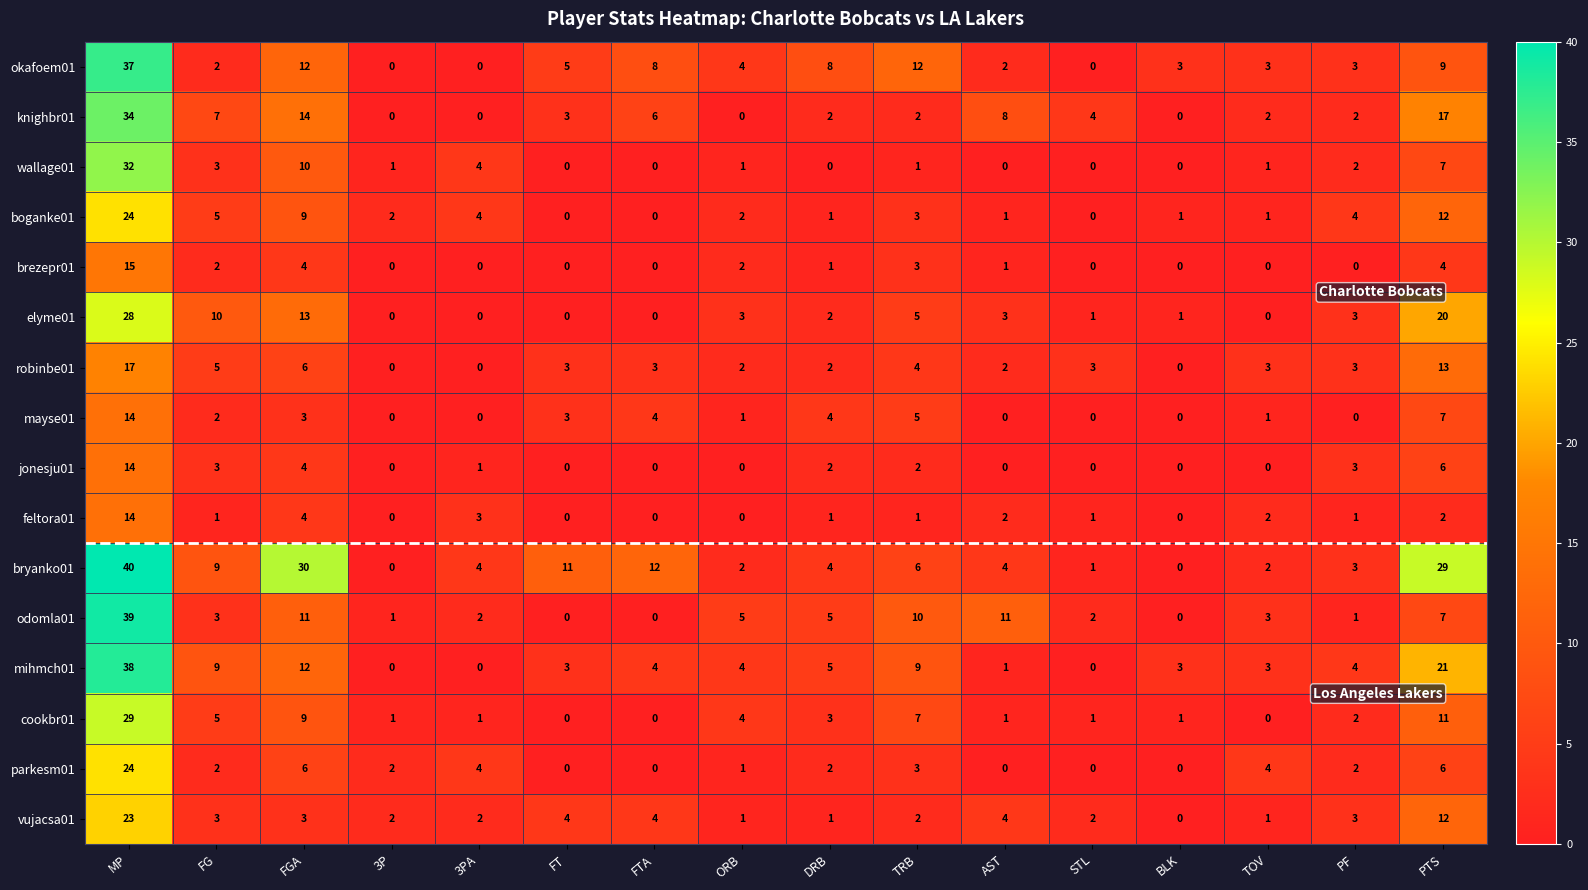

How many series are shown in this chart?

16